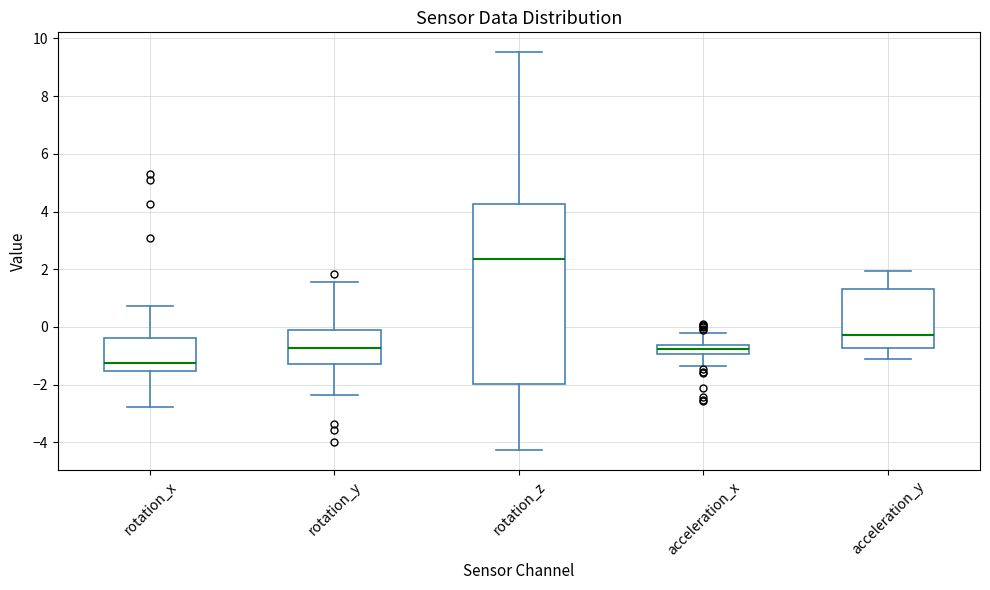

Where is the lower edge of the box for acceleration_y on the y-axis? The values are not printed on the chart, so give them approximately, as read against the axis.

-0.8